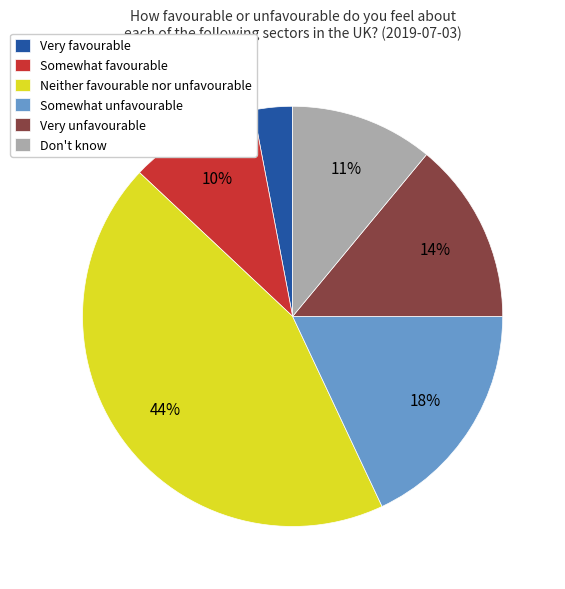

To the nearest percent, what is the average slice percentage?

17%